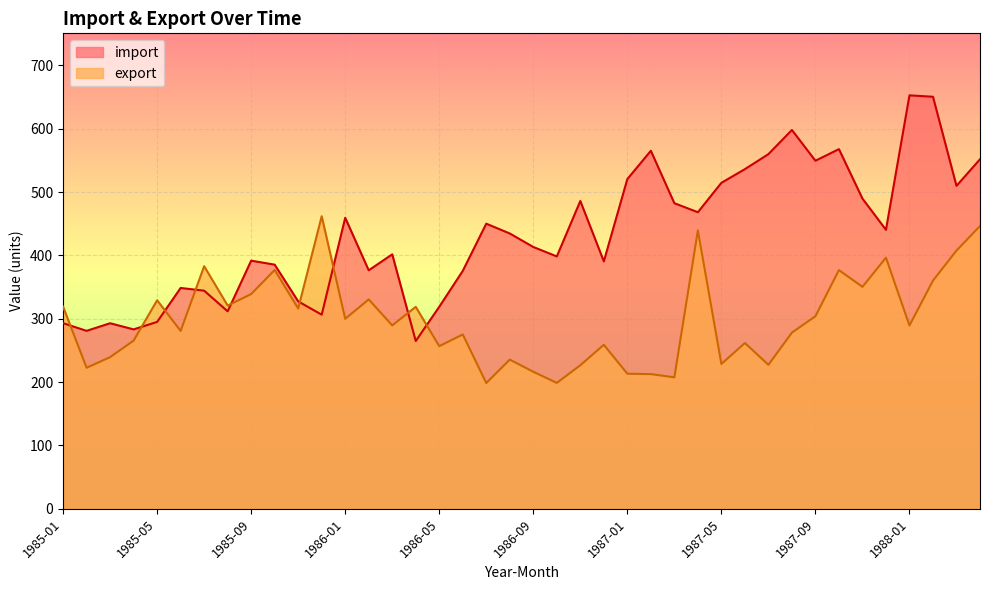

What is the total value across all series at 1987-04?

907.9